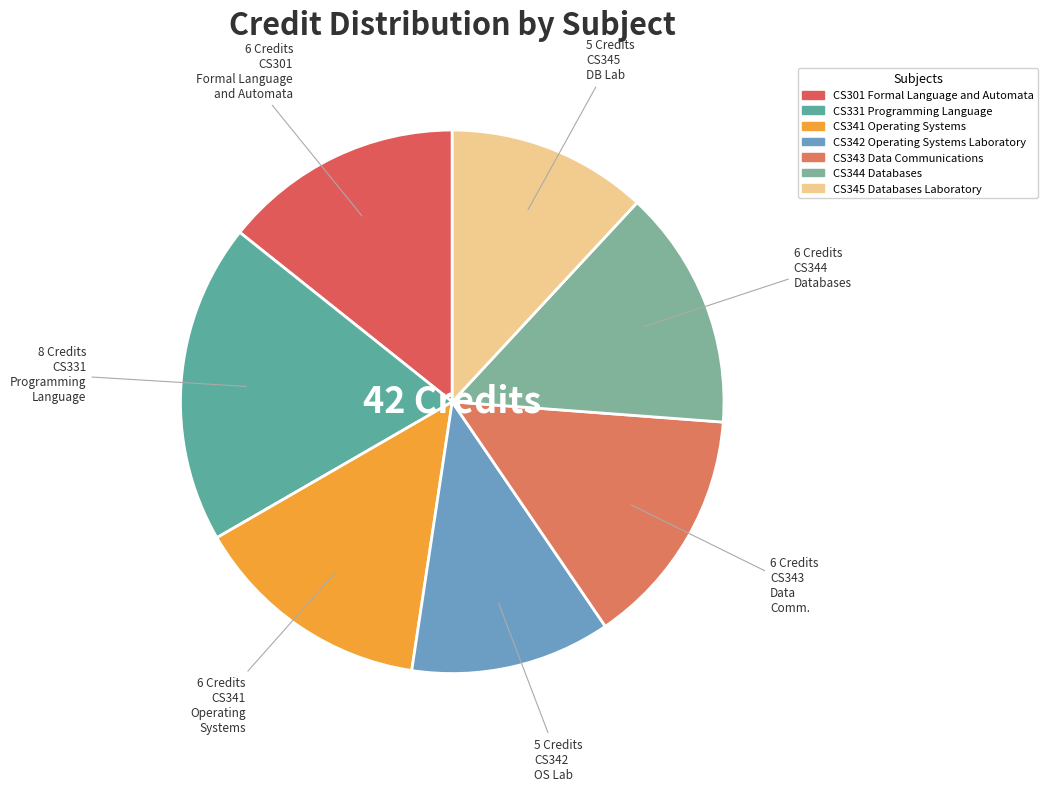

Count the number of slices in the pie.

7